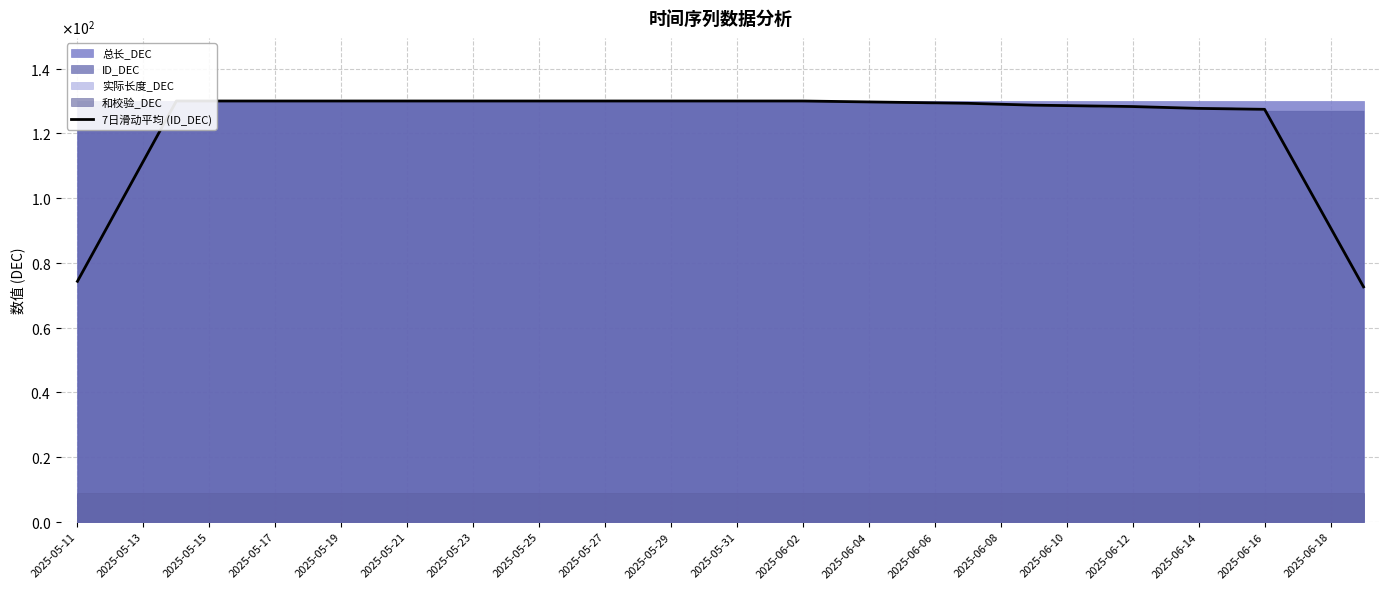

Reading left to right, list all the values displayed in this chart.

74.3	92.9	111.4	130.0	130.0	130.0	130.0	130.0	130.0	130.0	130.0	130.0	130.0	130.0	130.0	130.0	130.0	130.0	130.0	130.0	130.0	130.0	130.0	129.9	129.7	129.6	129.4	129.3	129.0	128.7	128.6	128.4	128.3	128.0	127.7	127.6	127.4	109.1	90.9	72.6